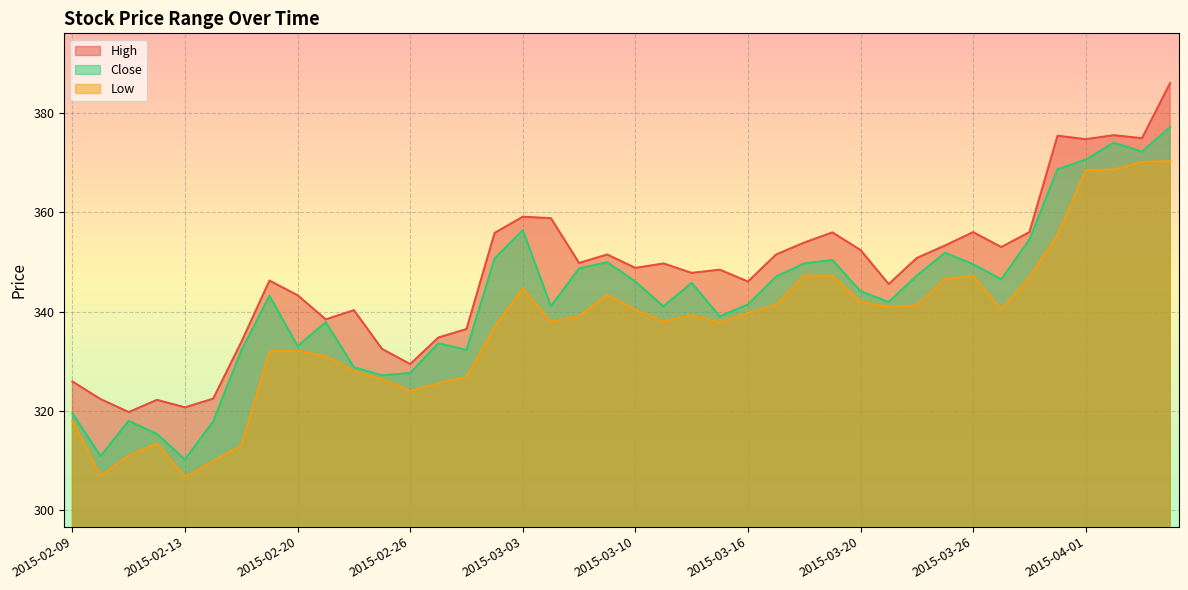

At how many categories does at least one series exceed 349?

20